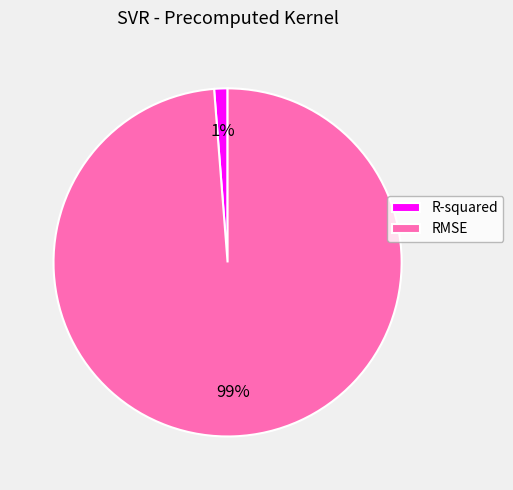

How many slices are in this pie chart?

2